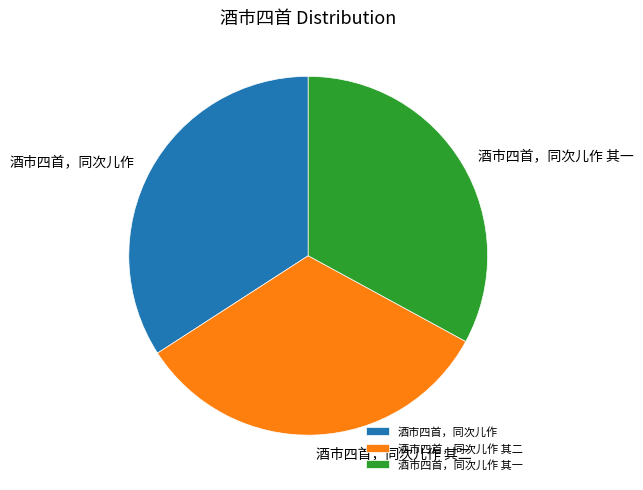

Is the sum of 酒市四首，同次儿作 其二 and 酒市四首，同次儿作 greater than half?

Yes